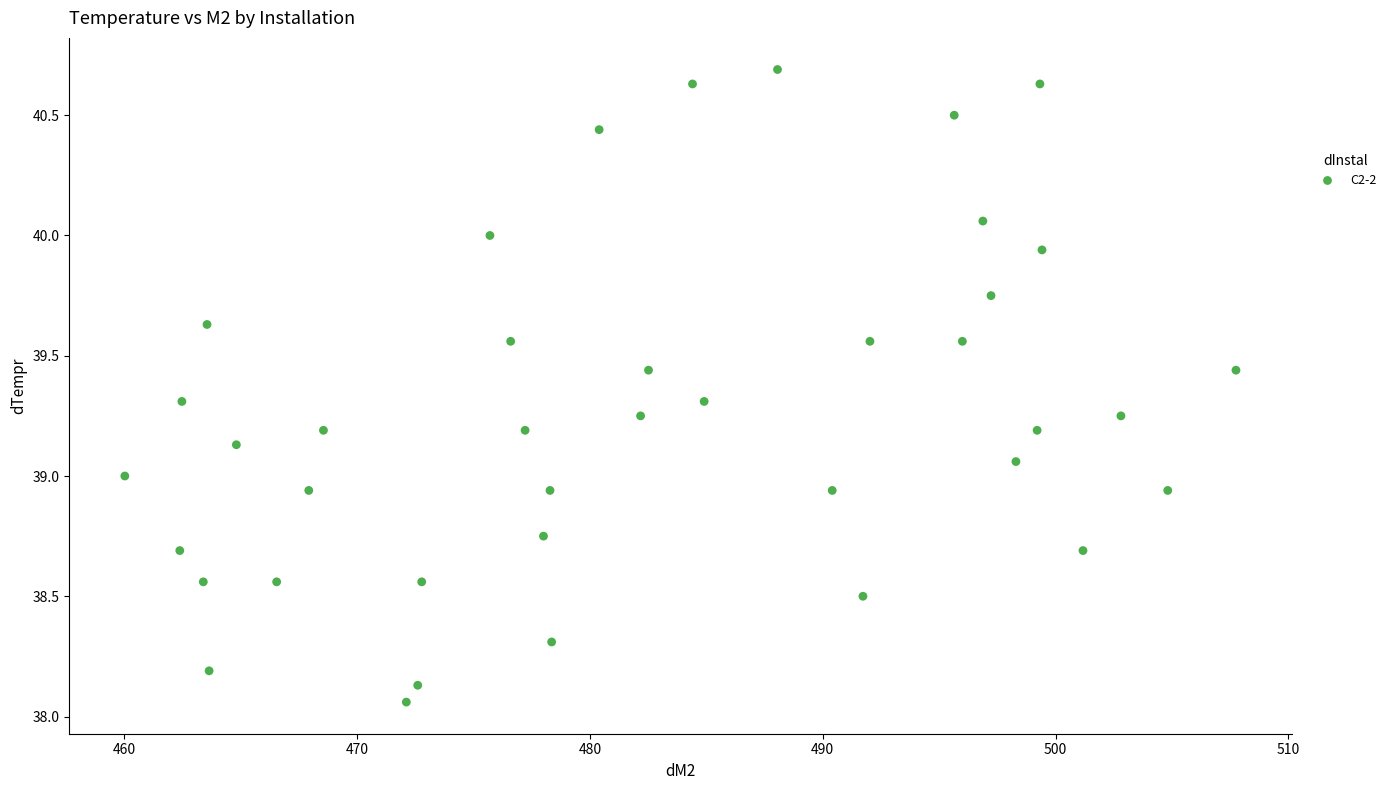

What is the range of Y values (max minus min)?

2.6